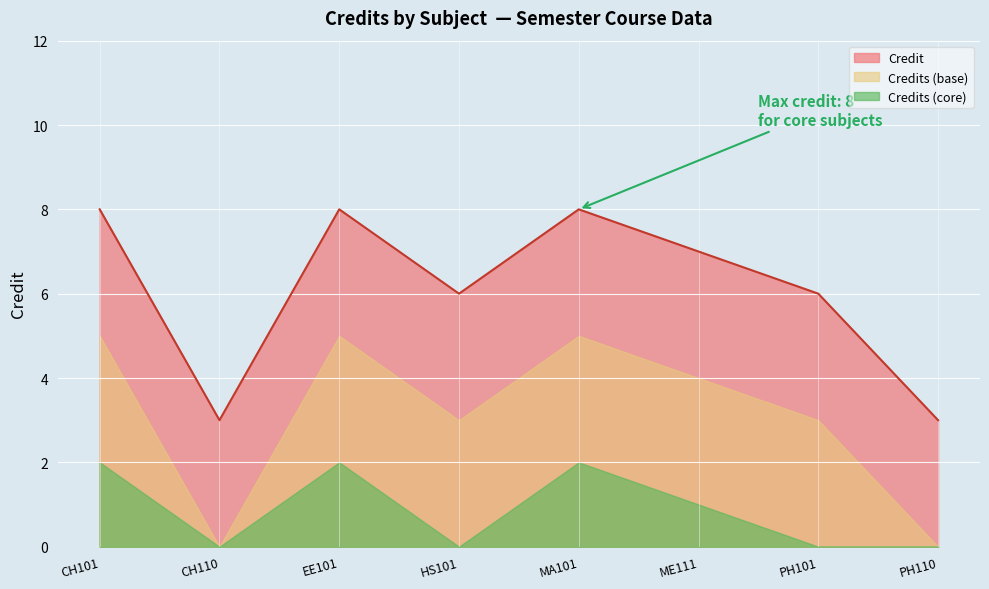

How many data points does each series have?

8